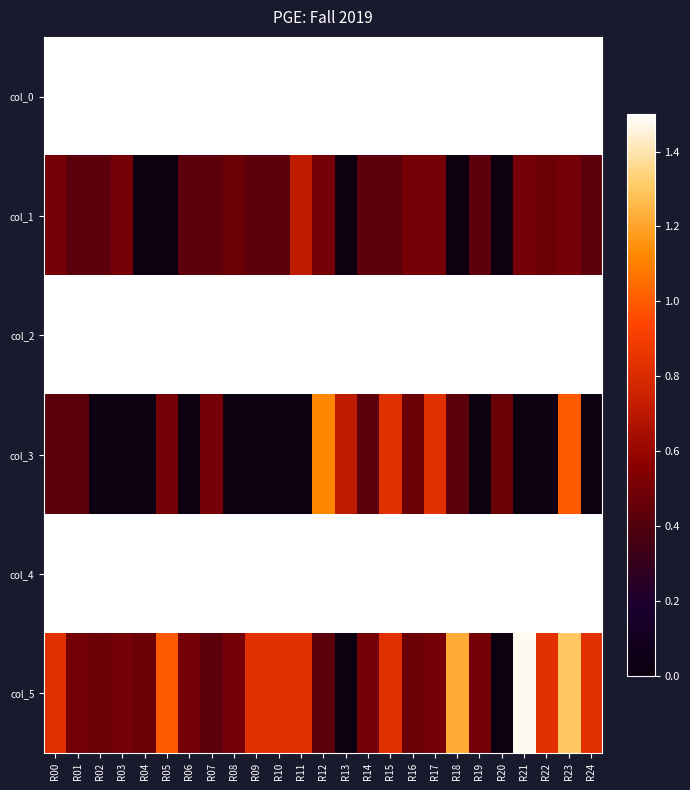

Which label corresponds to the largest value in the chart?

R16